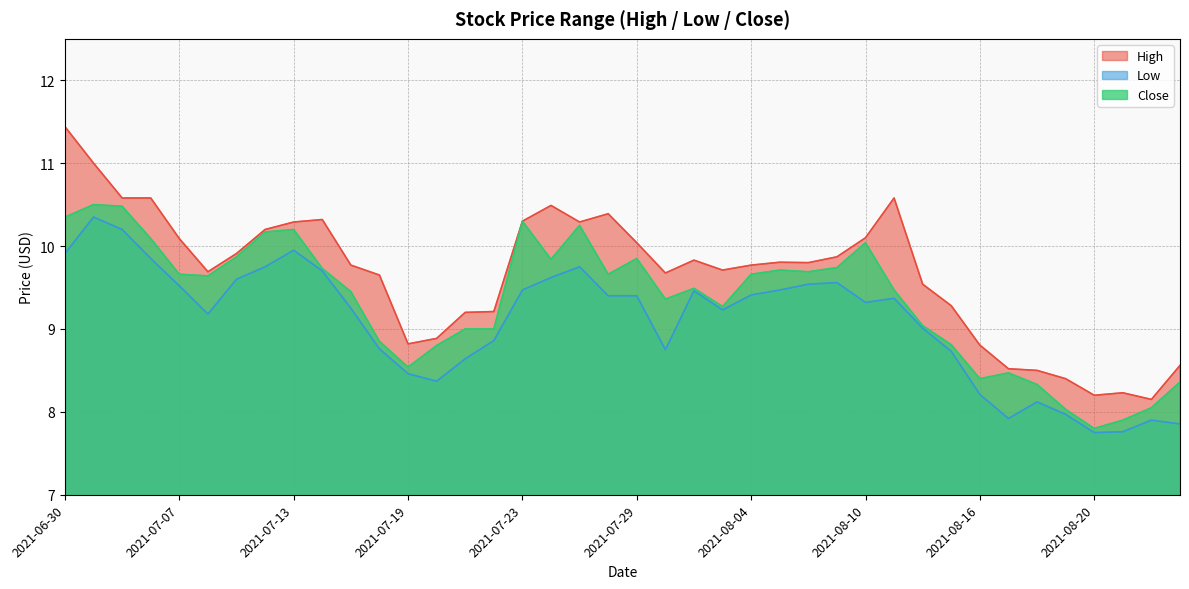

True or false: High and Close cross at least once.

False